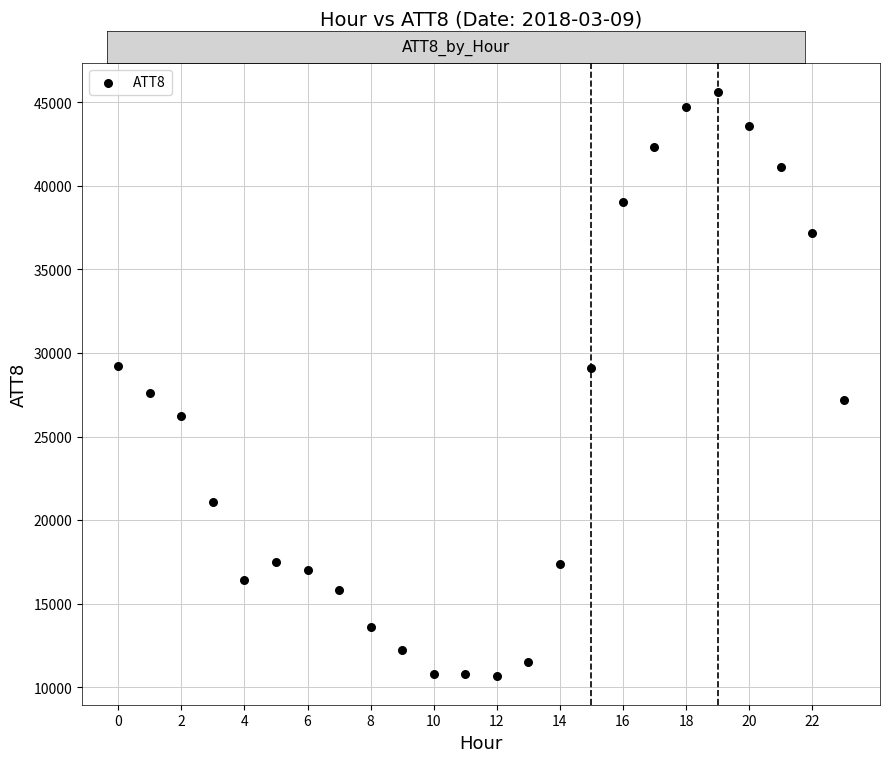

What is the range of Y values (max minus min)?

34900